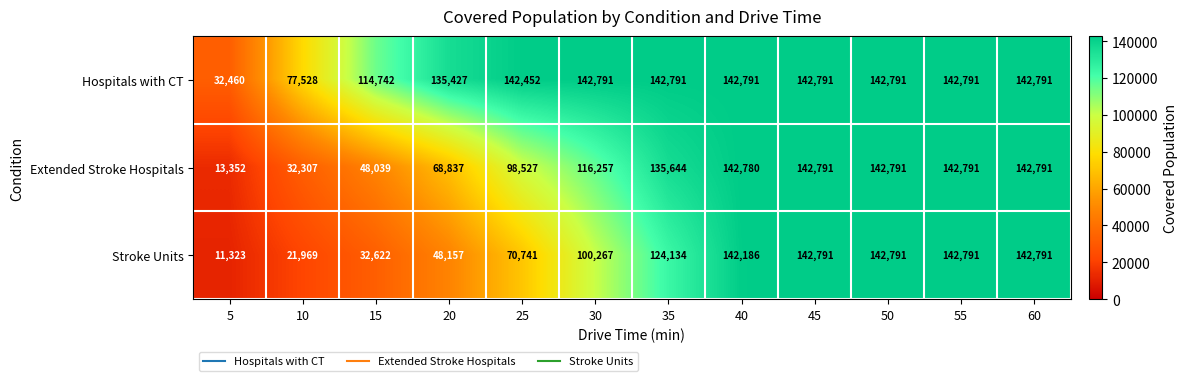

List the series in order of their overall mean, lowest first.

Stroke Units, Extended Stroke Hospitals, Hospitals with CT